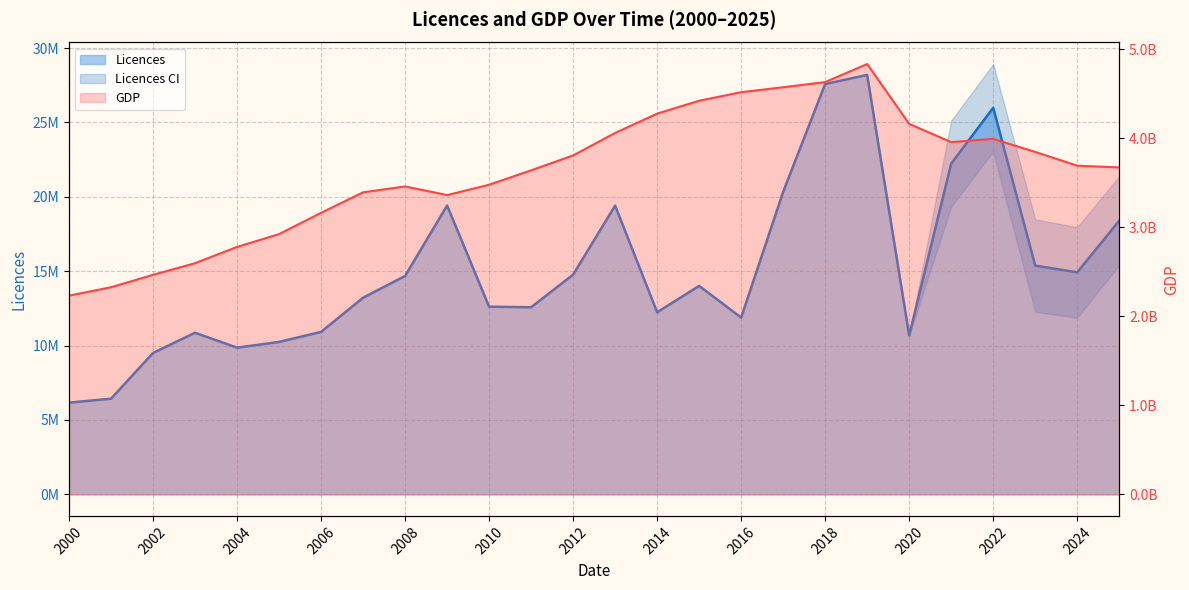

Rank the series by their maximum value, from lowest to highest.

Licences, GDP